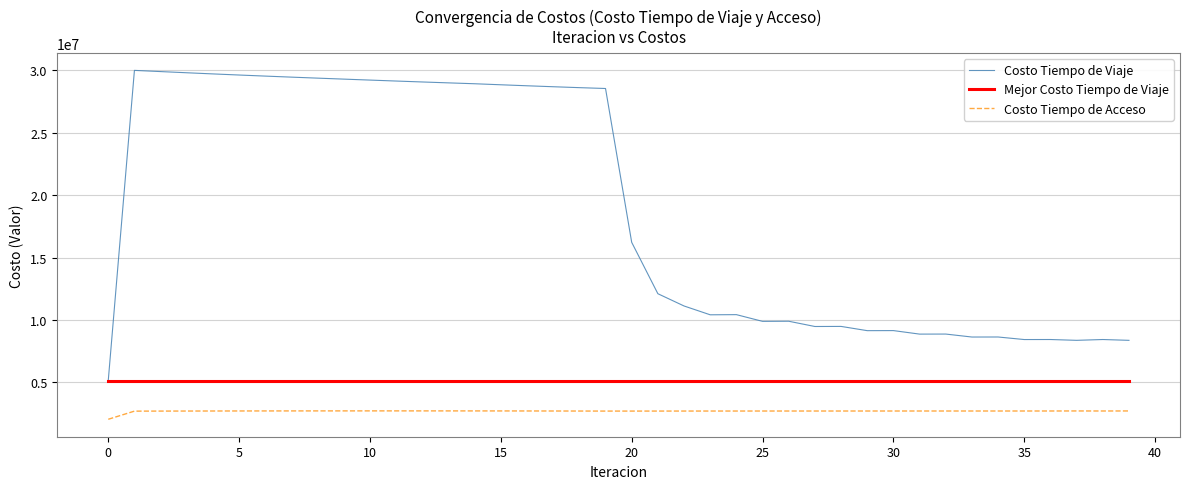

What are all the series names shown in the legend?

Costo Tiempo de Viaje, Mejor Costo Tiempo de Viaje, Costo Tiempo de Acceso